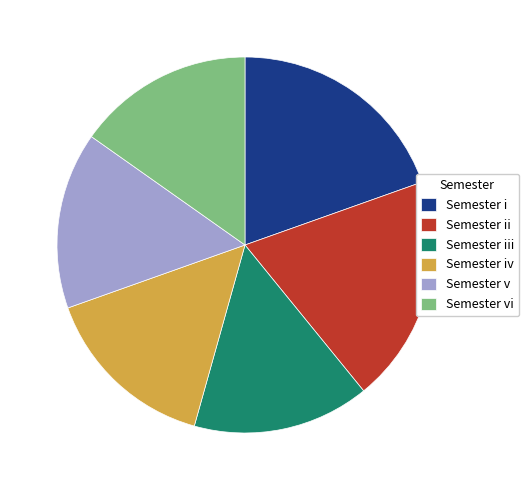

Is it true that Semester ii is 7% of the pie?

False